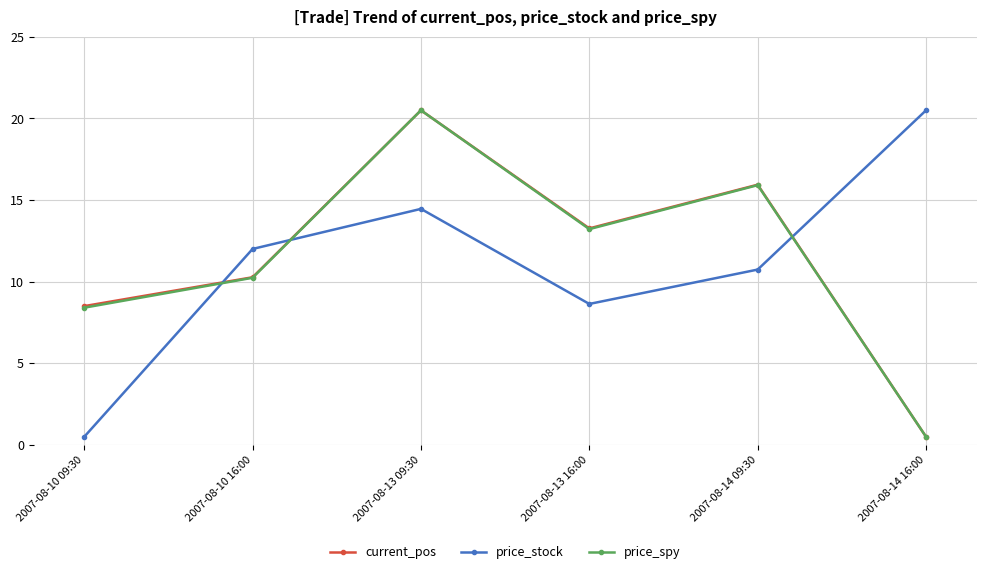

What position from the left is 2007-08-10 16:00?

2